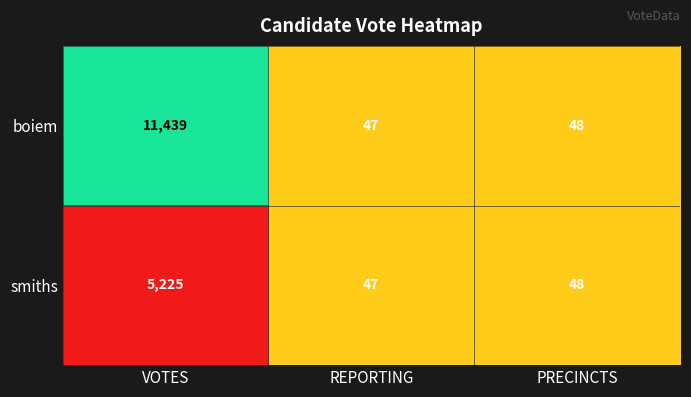

What is the greatest value displayed?

11439